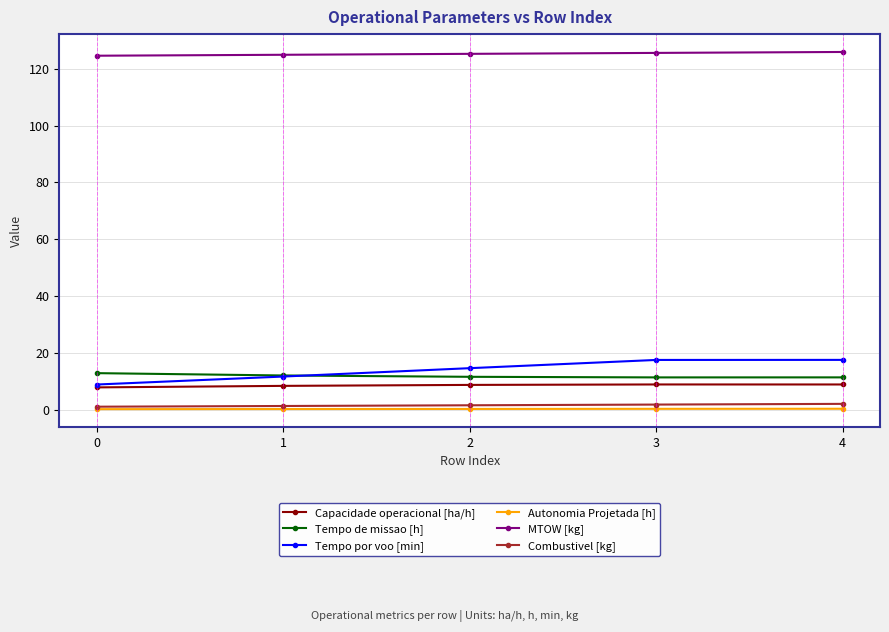

Which series has the widest spread of values?

Tempo por voo [min]